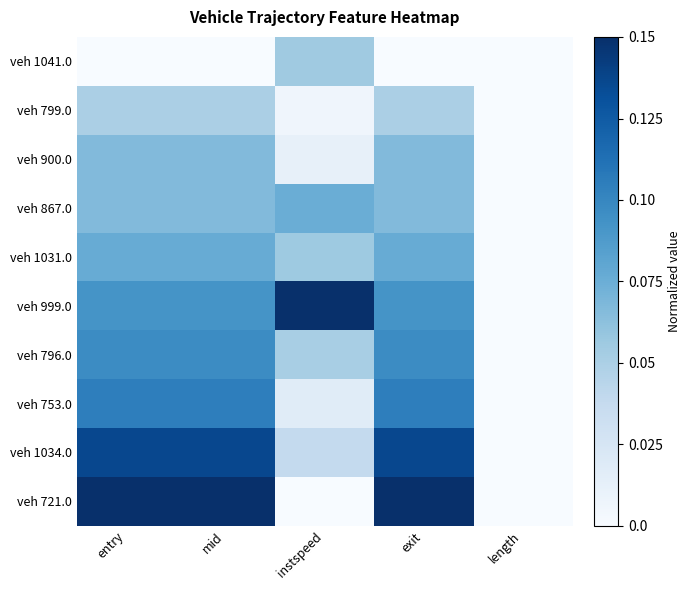

Reading left to right, what are all the values shown in this chart?

veh 1041.0: entry=0.0	mid=0.0	instspeed=0.4	exit=0.0	length=0.0
veh 799.0: entry=0.3	mid=0.3	instspeed=0.0	exit=0.3	length=0.0
veh 900.0: entry=0.4	mid=0.4	instspeed=0.1	exit=0.4	length=0.0
veh 867.0: entry=0.4	mid=0.4	instspeed=0.5	exit=0.4	length=0.0
veh 1031.0: entry=0.5	mid=0.5	instspeed=0.4	exit=0.5	length=0.0
veh 999.0: entry=0.6	mid=0.6	instspeed=1.0	exit=0.6	length=0.0
veh 796.0: entry=0.6	mid=0.6	instspeed=0.3	exit=0.6	length=0.0
veh 753.0: entry=0.7	mid=0.7	instspeed=0.1	exit=0.7	length=0.0
veh 1034.0: entry=0.9	mid=0.9	instspeed=0.3	exit=0.9	length=0.0
veh 721.0: entry=1.0	mid=1.0	instspeed=0.0	exit=1.0	length=0.0